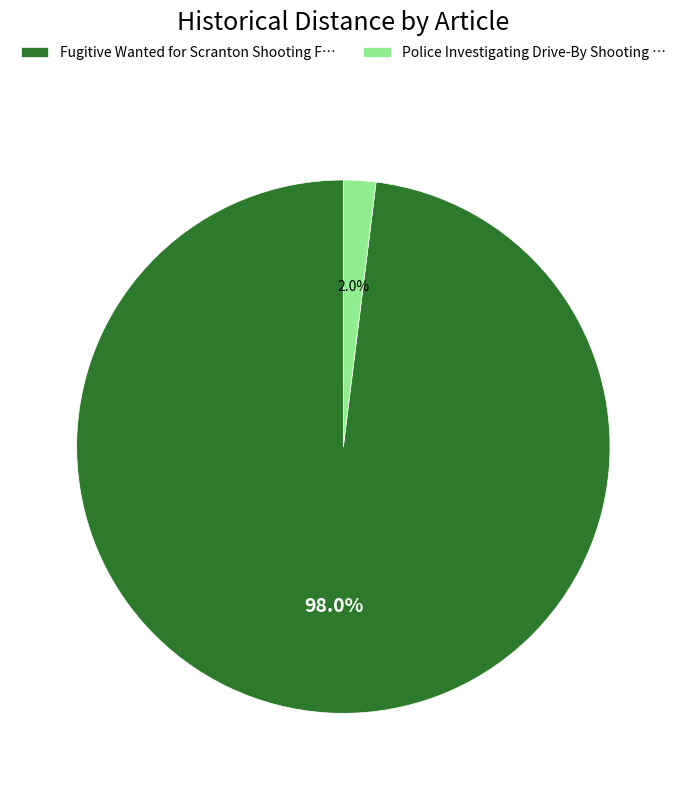

Which has a higher value, Fugitive Wanted for Scranton Shooting F… or Police Investigating Drive-By Shooting …?

Fugitive Wanted for Scranton Shooting F…